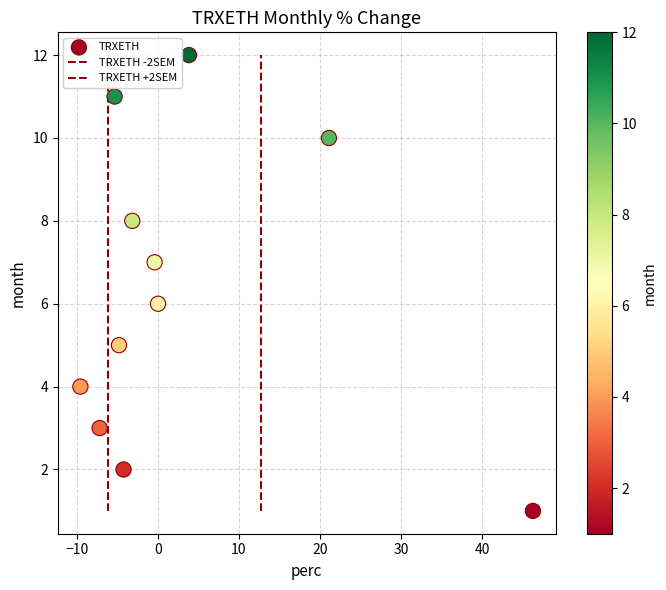

Count the number of points in this scatter plot.

11